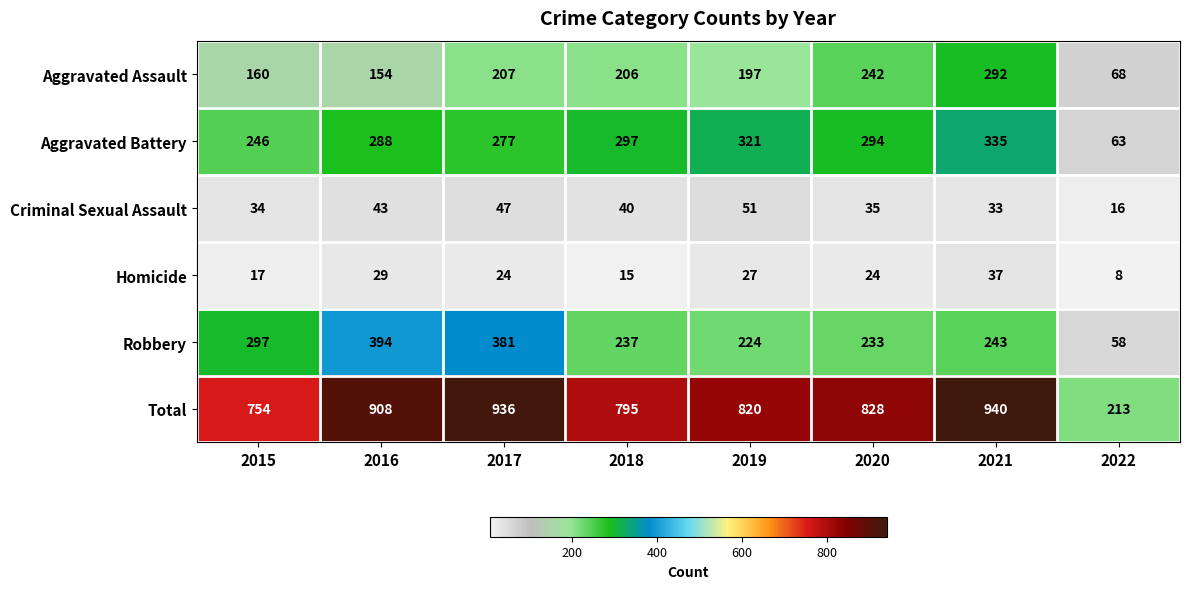

What is the smallest value displayed?

8